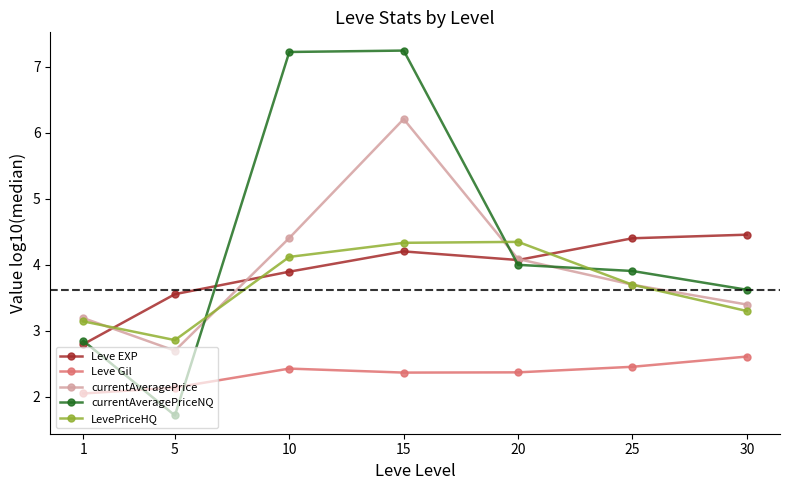

What is the sum of all Leve Gil values?

16.4